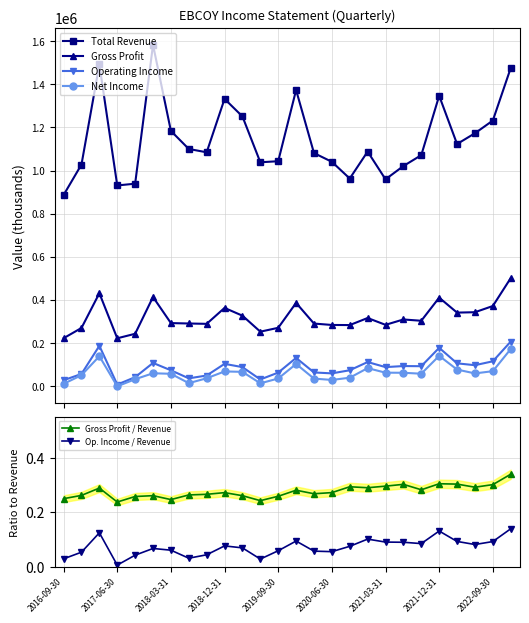

What is the highest value of the Gross Profit series?

500000